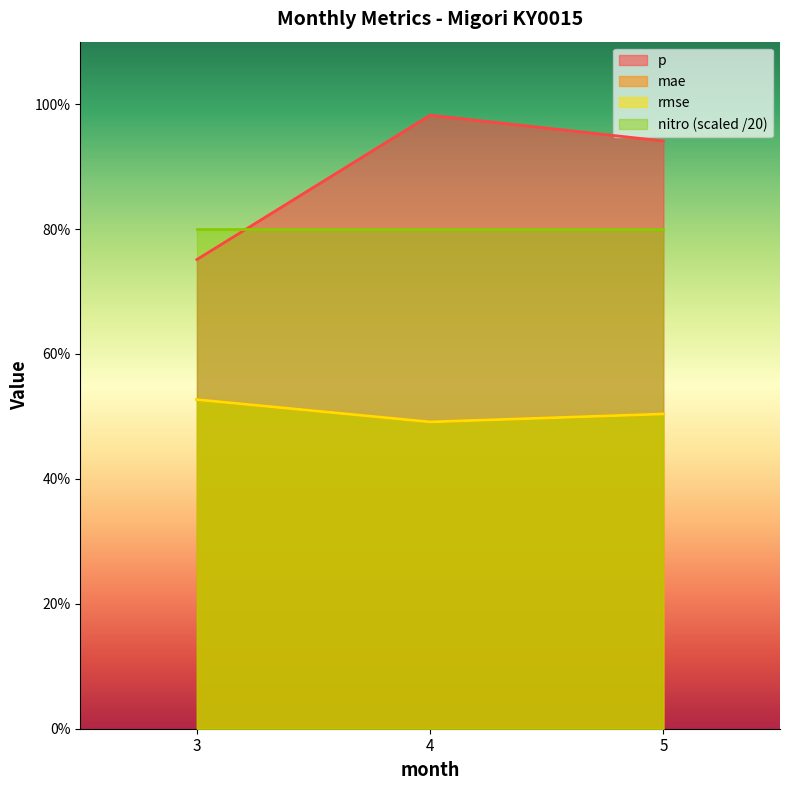

The p series shows 1.3 at 5. True or false?

False